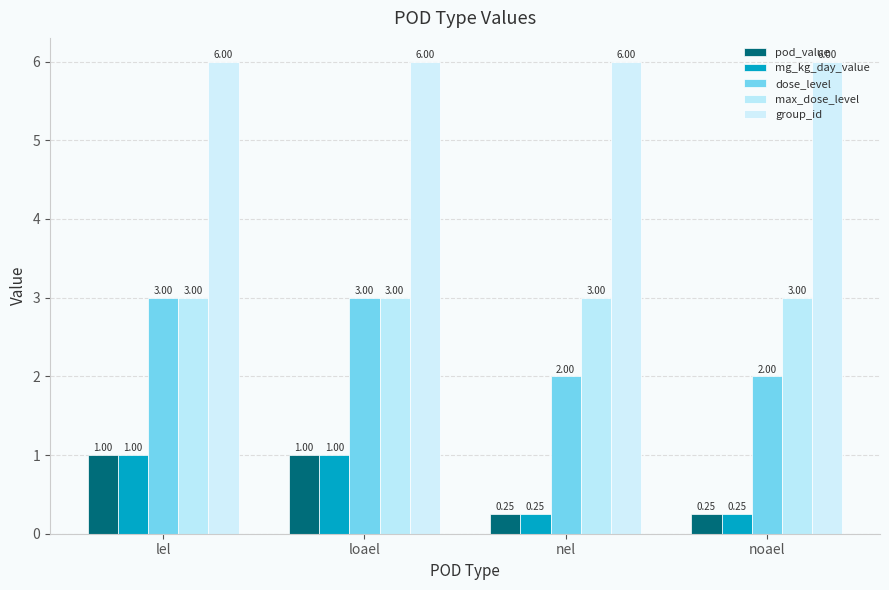

How many categories are shown in the chart?

4